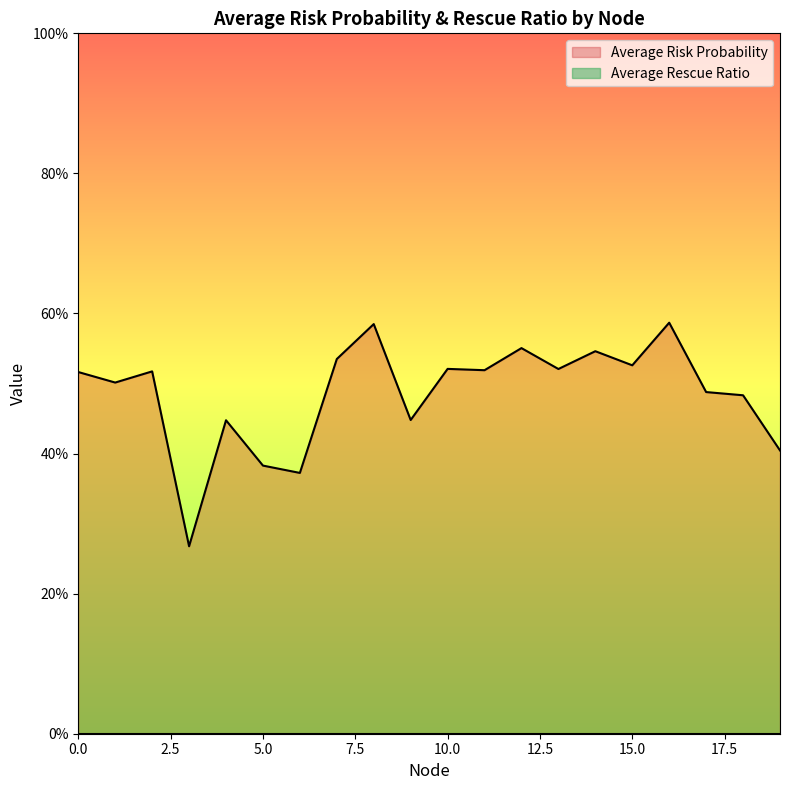

True or false: the data shows 0.3 at 16.

False